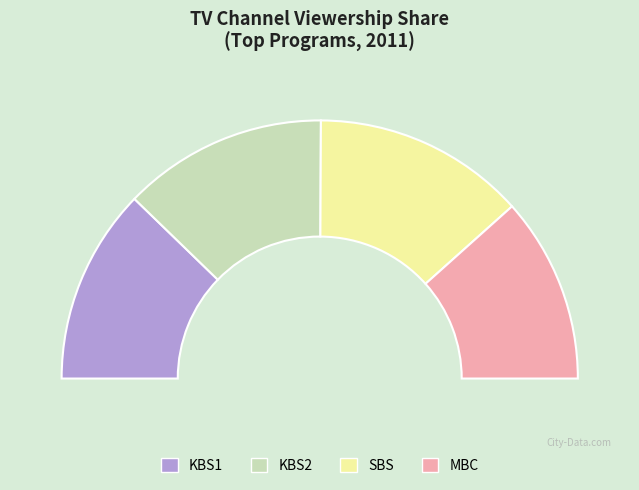

Which slice is the largest?

SBS